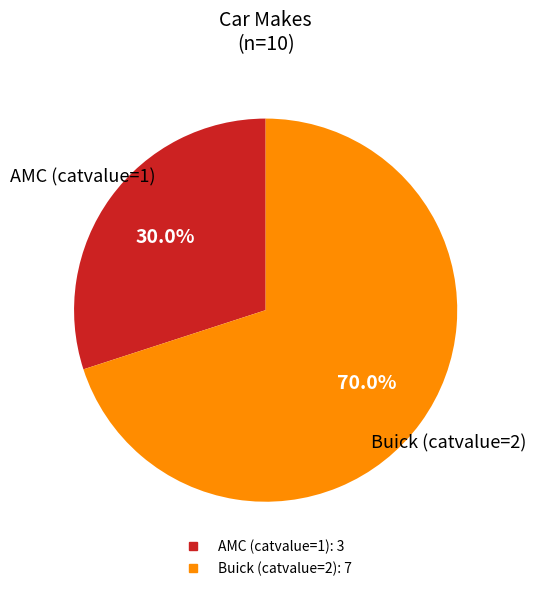

Count the number of slices in the pie.

2